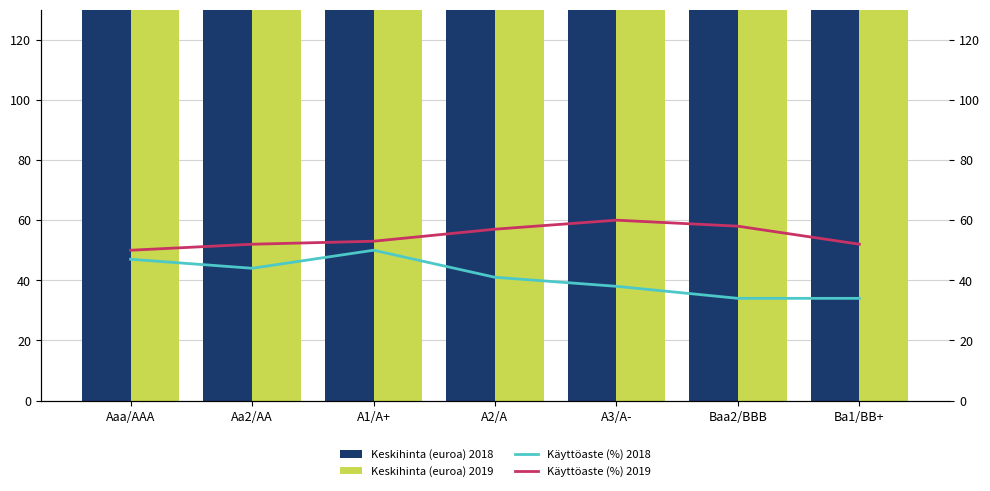

List the series in order of their peak value, highest first.

Keskihinta (euroa) 2018, Keskihinta (euroa) 2019, Käyttöaste (%) 2019, Käyttöaste (%) 2018